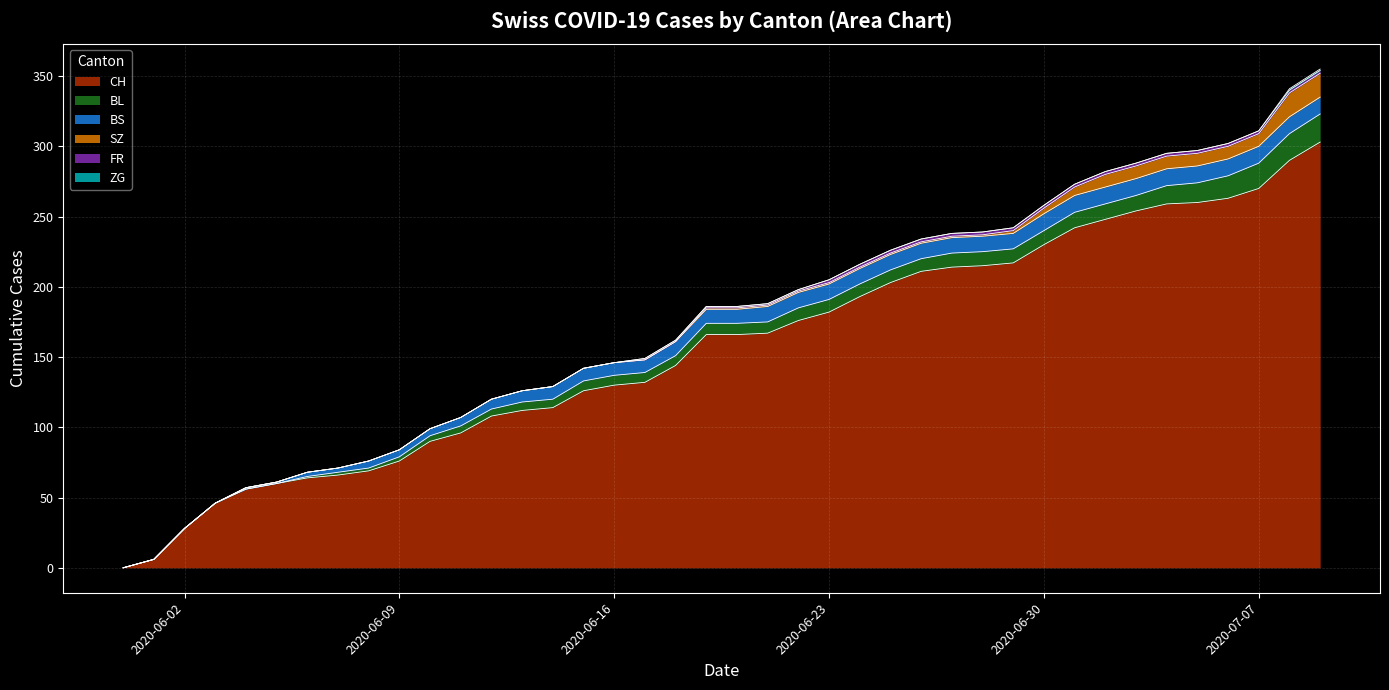

True or false: ZG and FR cross at least once.

False